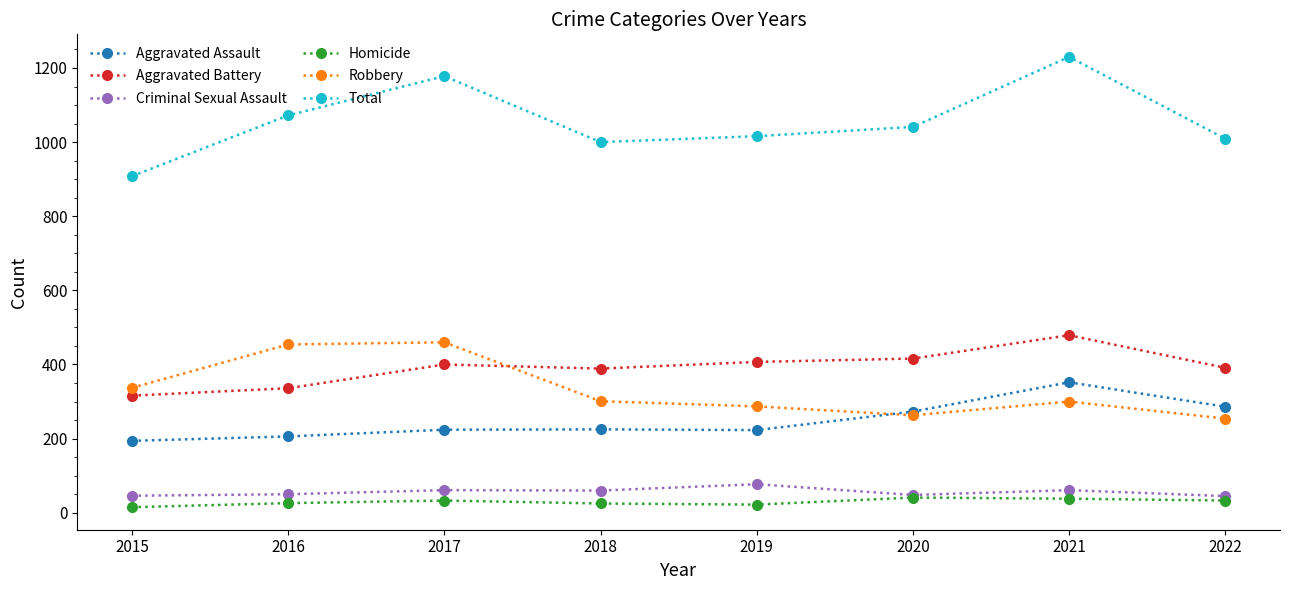

Which label corresponds to the largest value in the chart?

2021